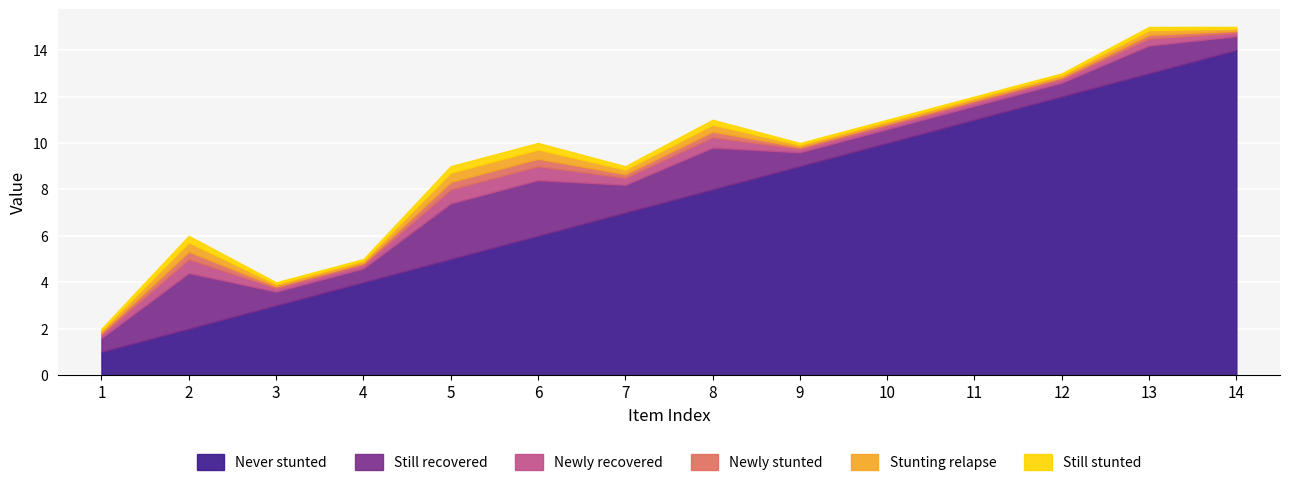

Rank the categories by Never stunted value from lowest to highest.

1, 2, 3, 4, 5, 6, 7, 8, 9, 10, 11, 12, 13, 14